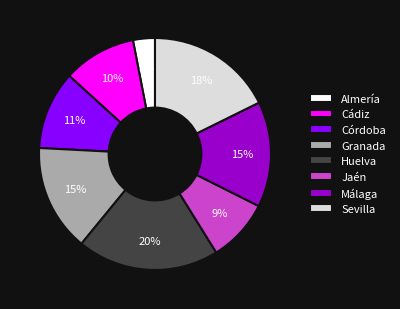

Combined, do Málaga and Huelva account for over 50%?

No